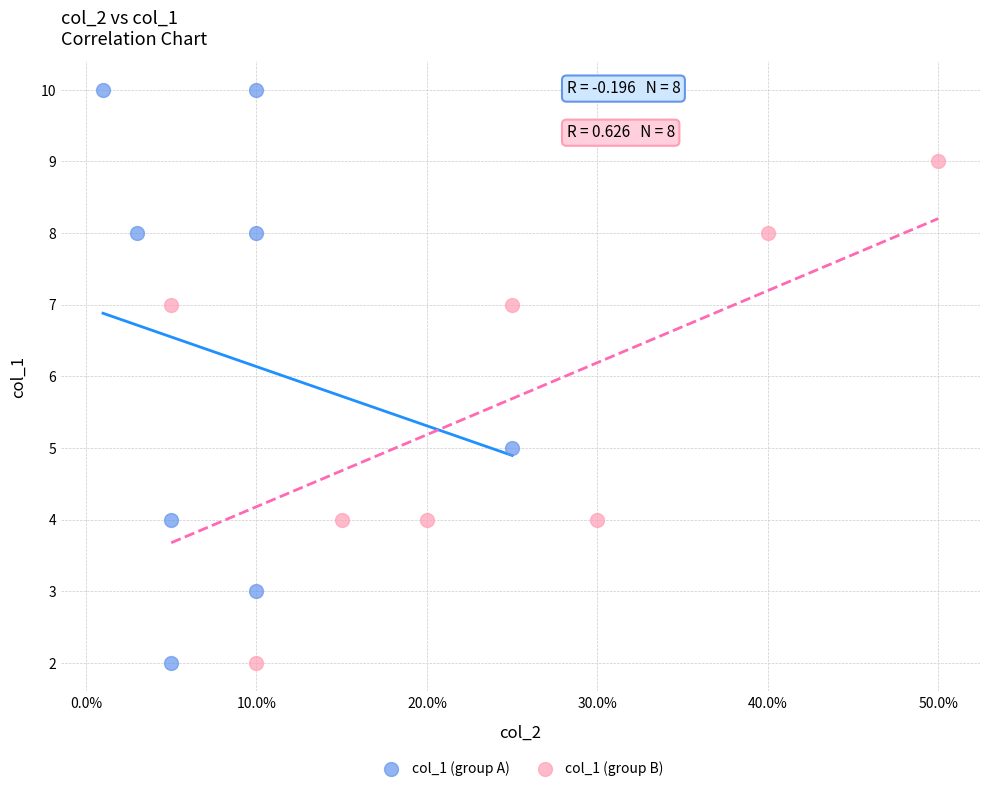

Which series has the largest Y range (max minus min)?

col_1 (group A)